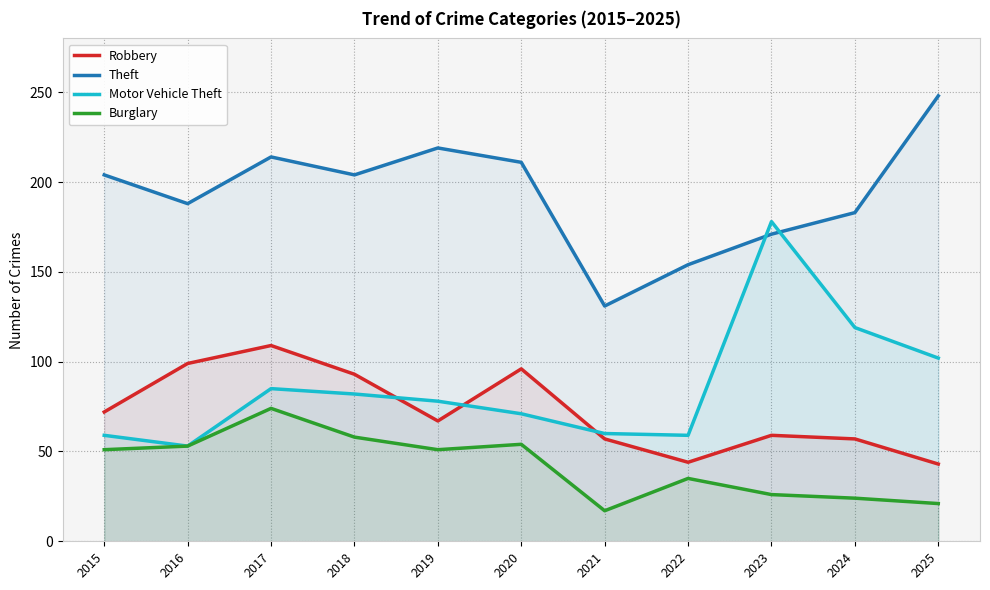

Which series has the largest total across all categories?

Theft